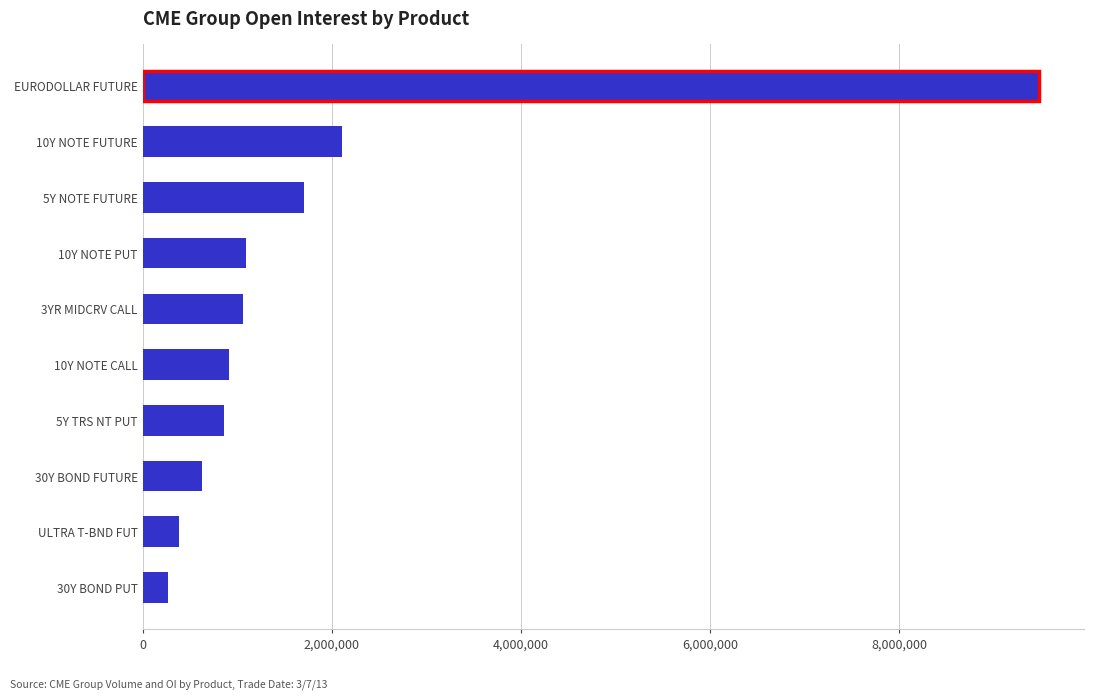

Which has a higher value, 5Y TRS NT PUT or 30Y BOND PUT?

5Y TRS NT PUT